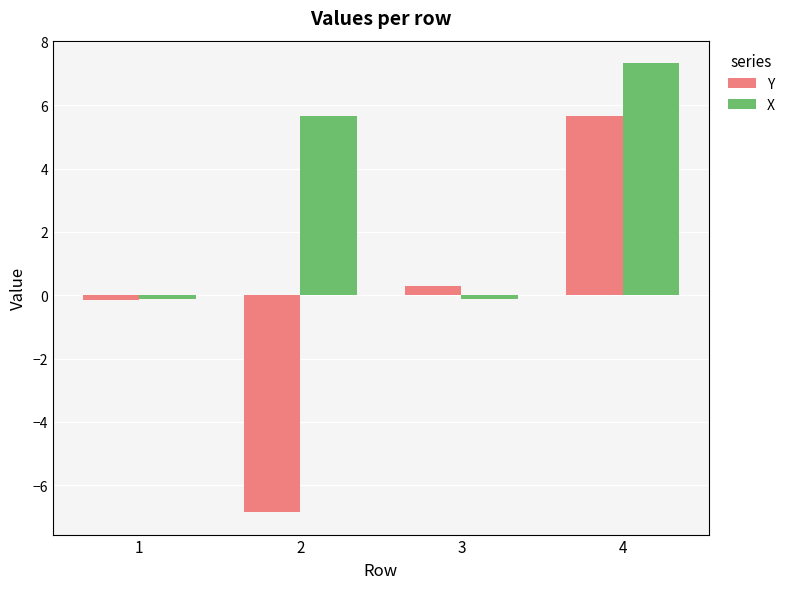

What is the sum of all X values?

12.8